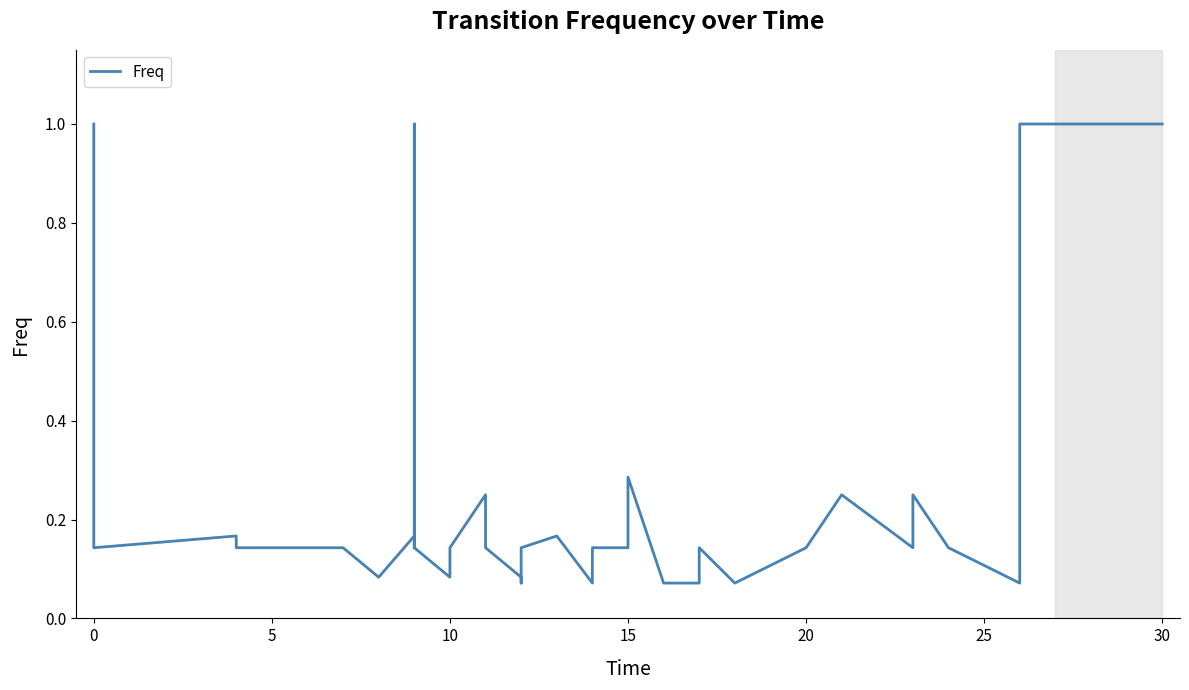

How many data points does each series have?

40